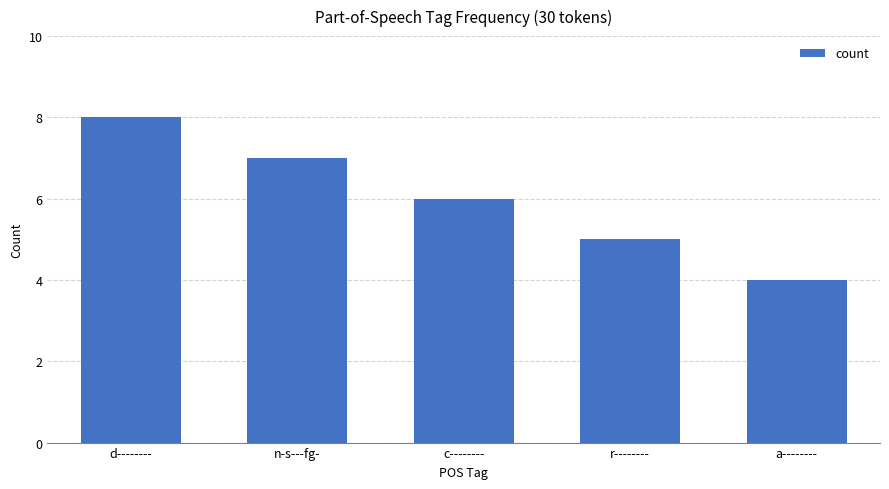

Reading right to left, extract all data points from this chart.

a--------=4	r--------=5	c--------=6	n-s---fg-=7	d--------=8